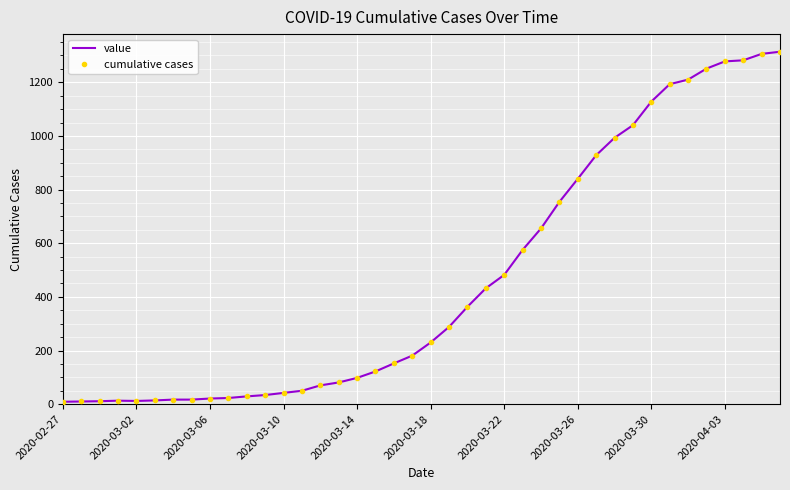

What is the value of the value point at the 32nd from the left?

1040